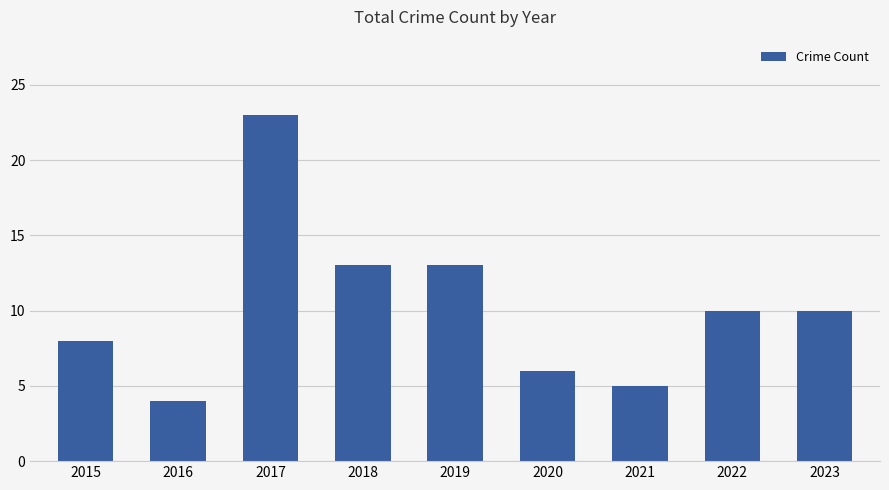

How many data points does each series have?

9